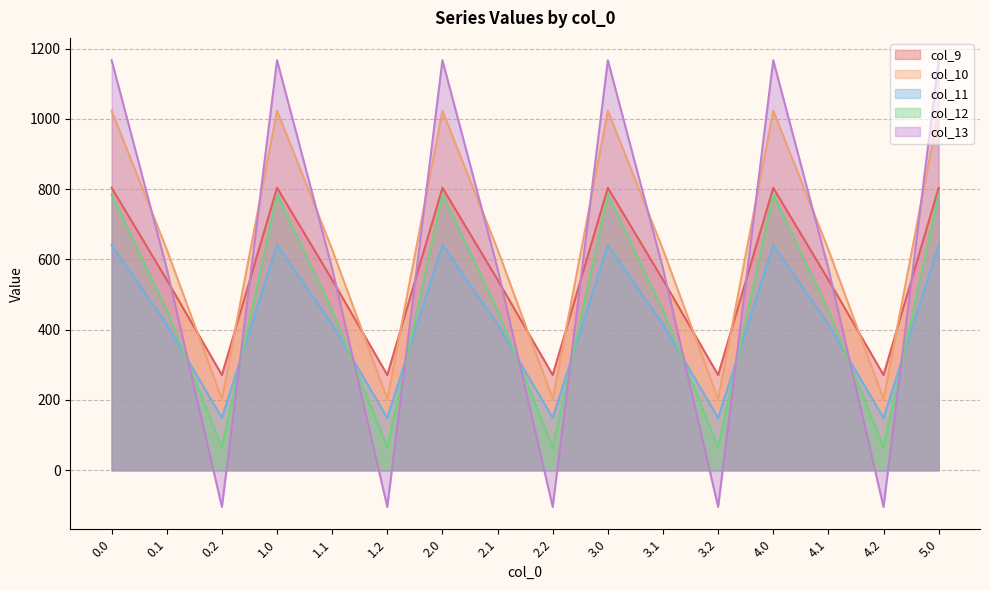

List the labels in order of col_12 value, largest first.

0.0, 1.0, 2.0, 3.0, 4.0, 5.0, 0.1, 1.1, 2.1, 3.1, 4.1, 0.2, 1.2, 2.2, 3.2, 4.2